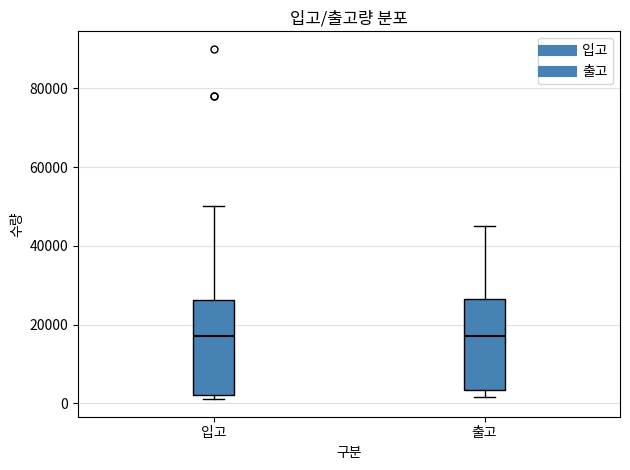

Reading left to right, transcribe this box plot: for each box, give where its median line is, the range the box spans, and where its two whiskers end, as read against the y-axis. The values are not printed on the chart, so give them approximately, as read against the axis.

입고: median 18000, box 2000 to 26000, whiskers 2000 (just below the box's lower edge) to 50000
출고: median 18000, box 4000 to 26000, whiskers 2000 to 46000